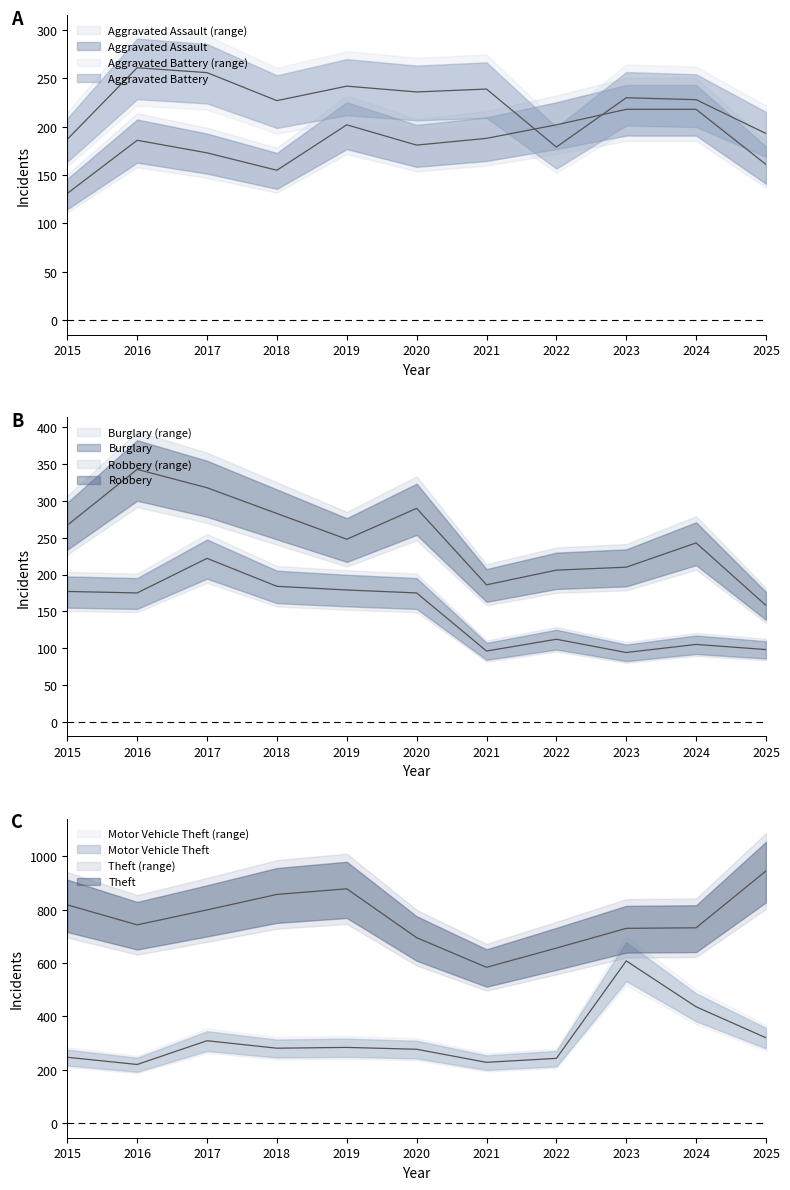

What is the greatest value displayed?

945